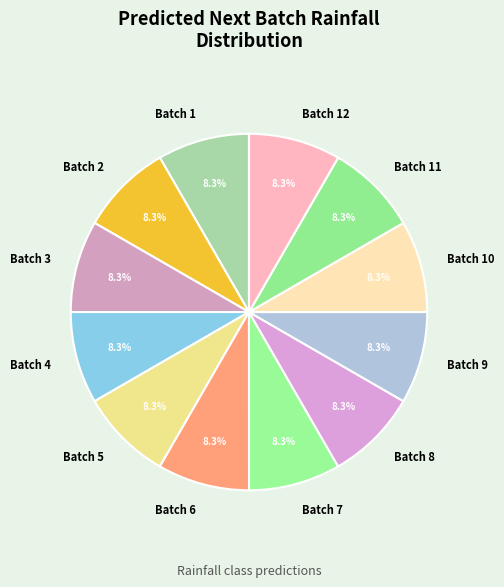

Does any single category account for the majority?

No